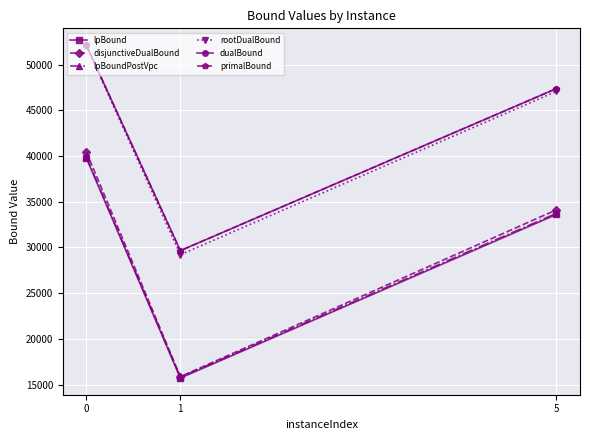

Does the chart have visible grid lines?

Yes